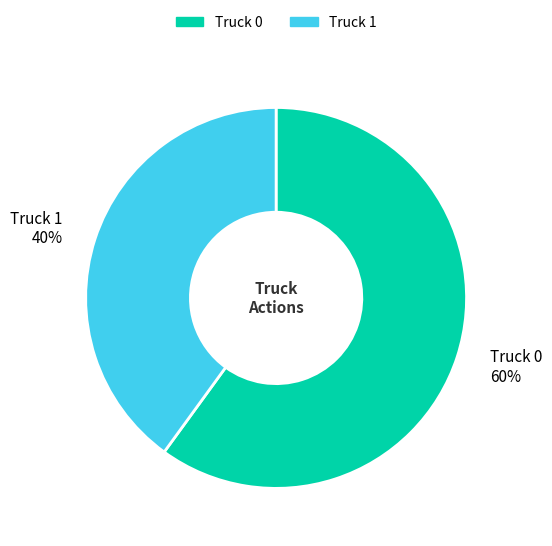

What percentage is the Truck 1 slice, to the nearest percent?

40%